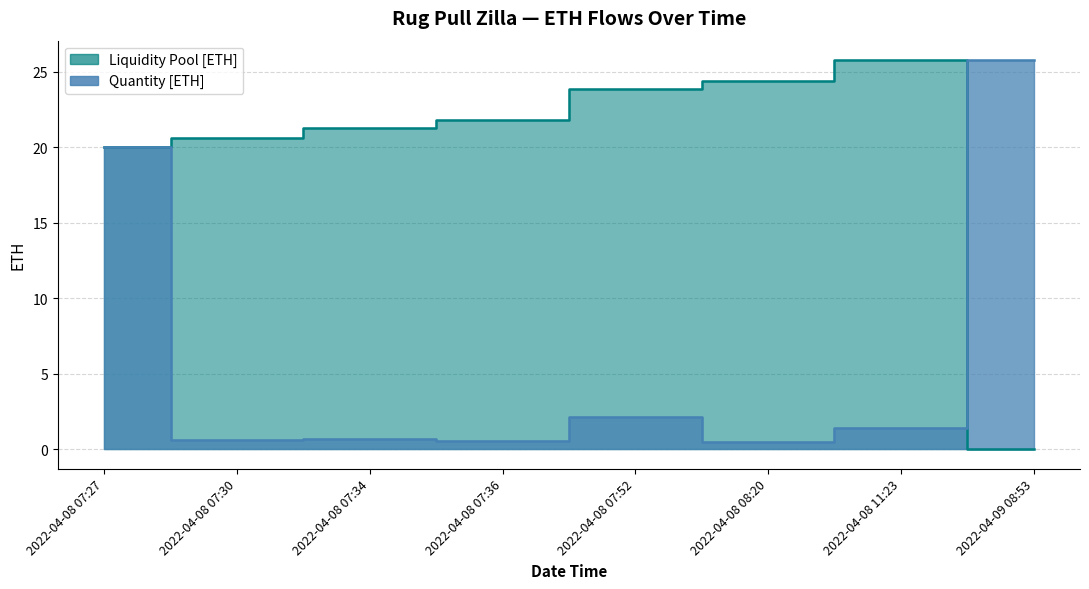

What is the maximum value shown in the chart?

25.8